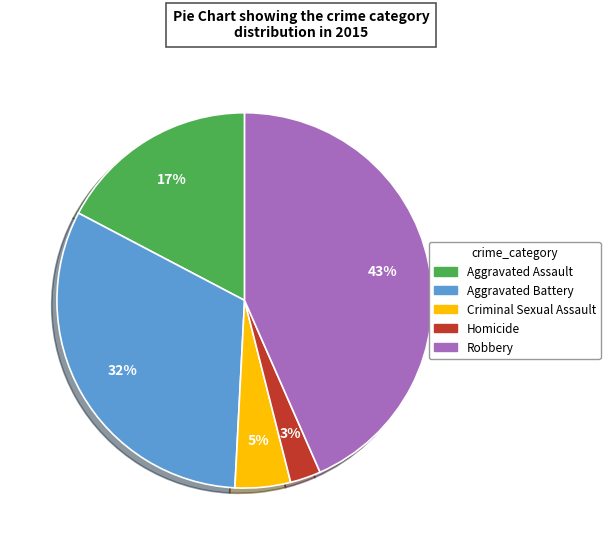

Do Robbery and Homicide together represent more than half of the pie?

No